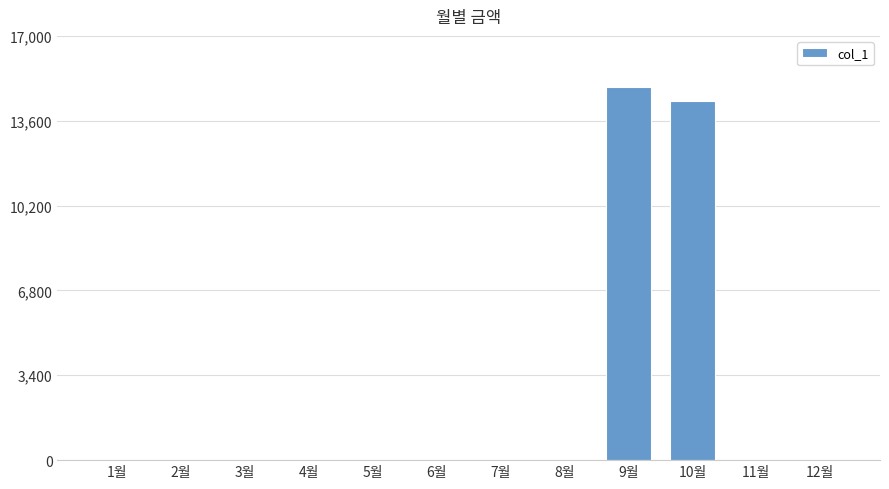

The value at 5월 is -7016. True or false?

False